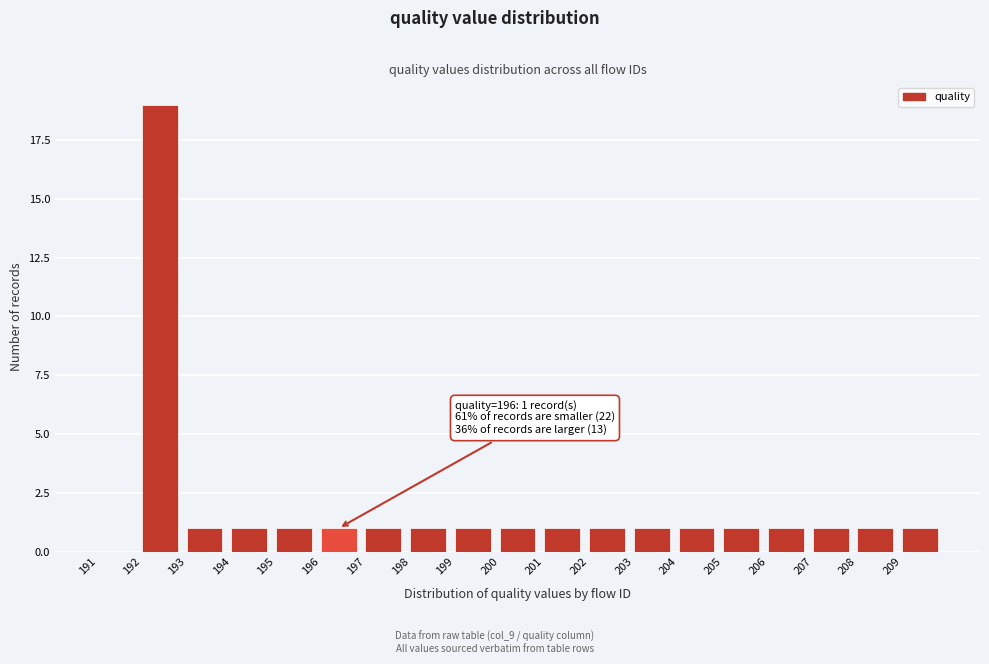

Which range on the x-axis has the tallest bar?

192 to 193